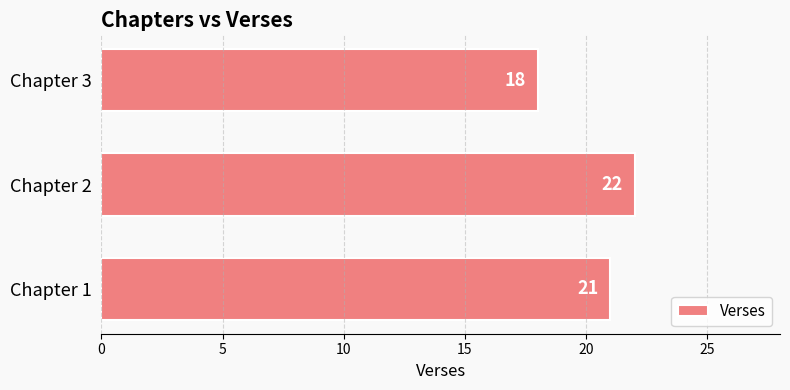

Is it true that the value at Chapter 2 is 30?

False